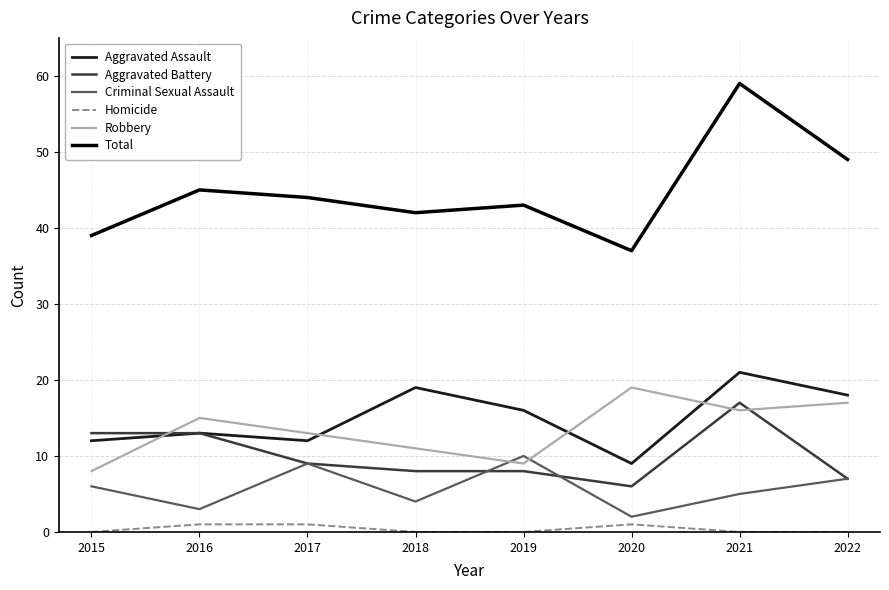

What are all the series names shown in the legend?

Aggravated Assault, Aggravated Battery, Criminal Sexual Assault, Homicide, Robbery, Total